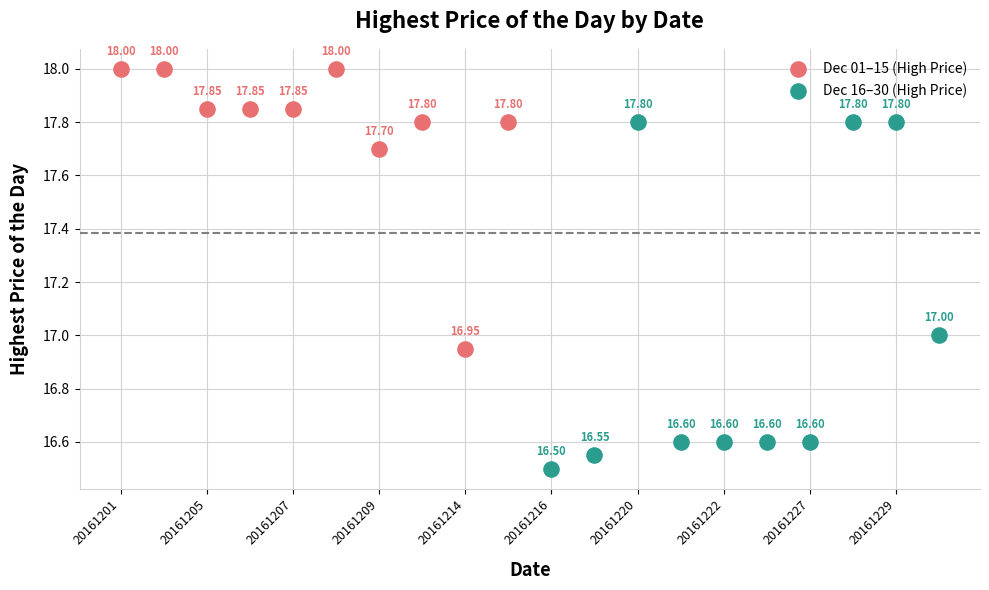

Which series has the widest spread of Y values?

Dec 16–30 (High Price)